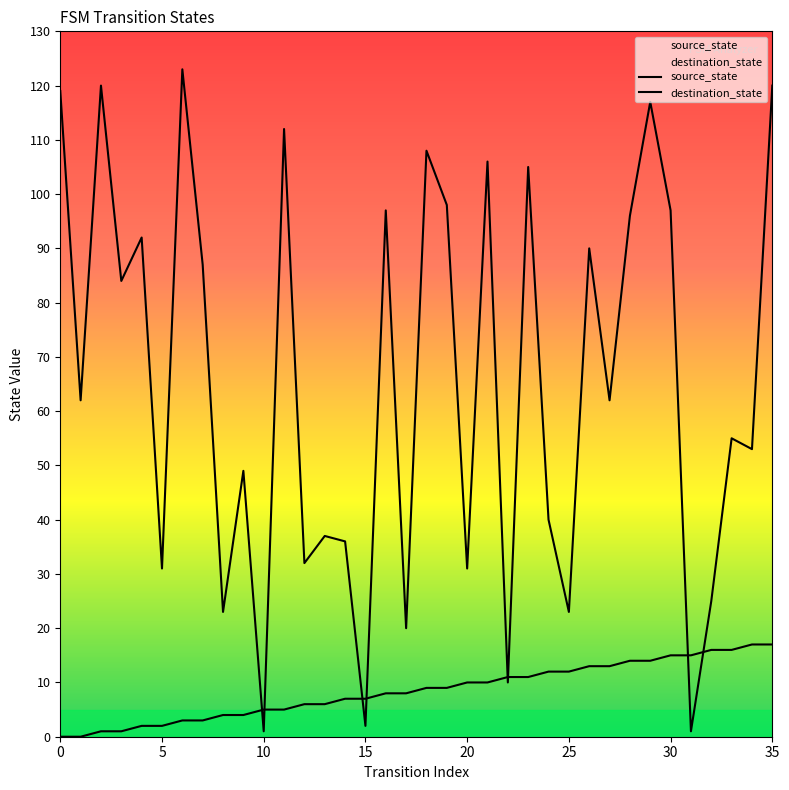

Rank the series at 22 from highest to lowest value.

source_state, destination_state